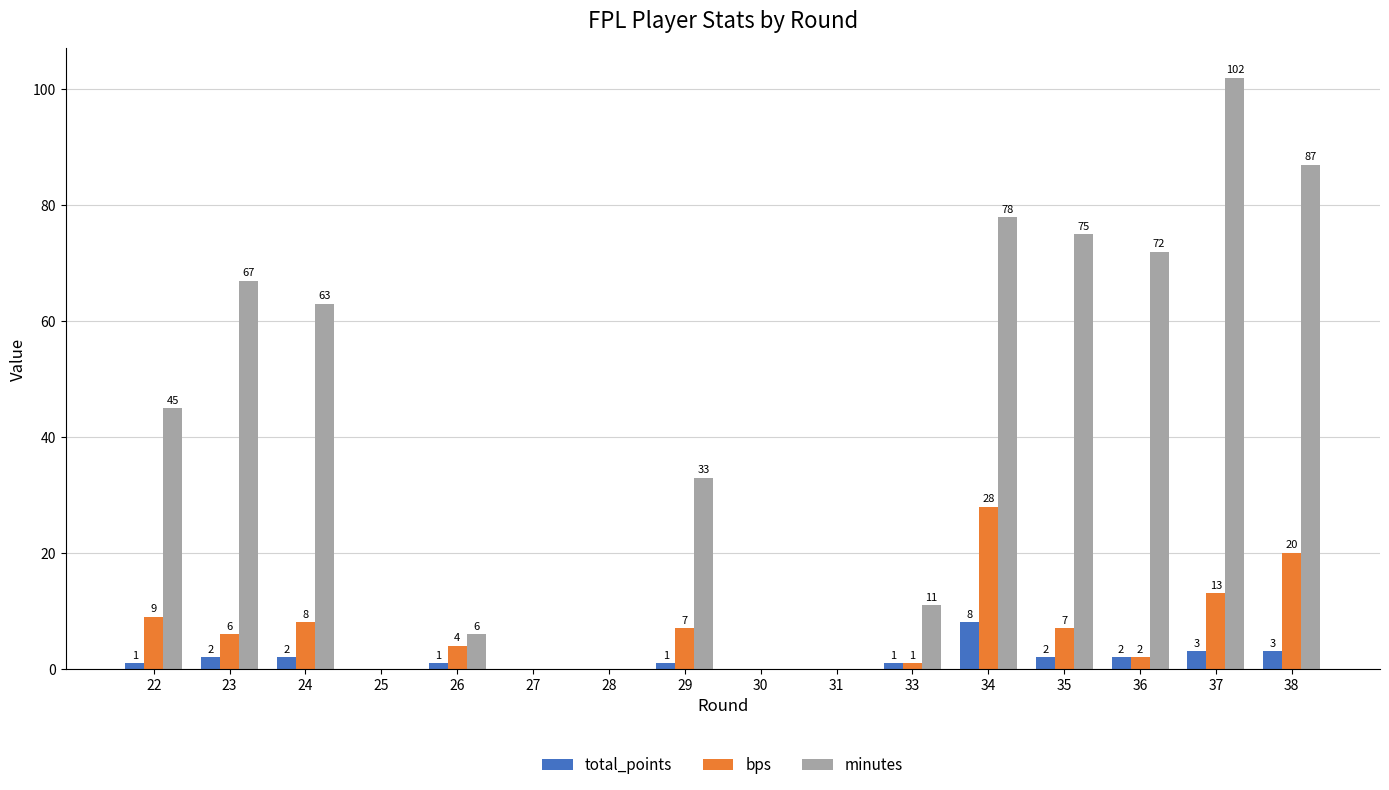

Reading left to right, transcribe all the data shown in this chart.

total_points: 22=1	23=2	24=2	25=0	26=1	27=0	28=0	29=1	30=0	31=0	33=1	34=8	35=2	36=2	37=3	38=3
bps: 22=9	23=6	24=8	25=0	26=4	27=0	28=0	29=7	30=0	31=0	33=1	34=28	35=7	36=2	37=13	38=20
minutes: 22=45	23=67	24=63	25=0	26=6	27=0	28=0	29=33	30=0	31=0	33=11	34=78	35=75	36=72	37=102	38=87